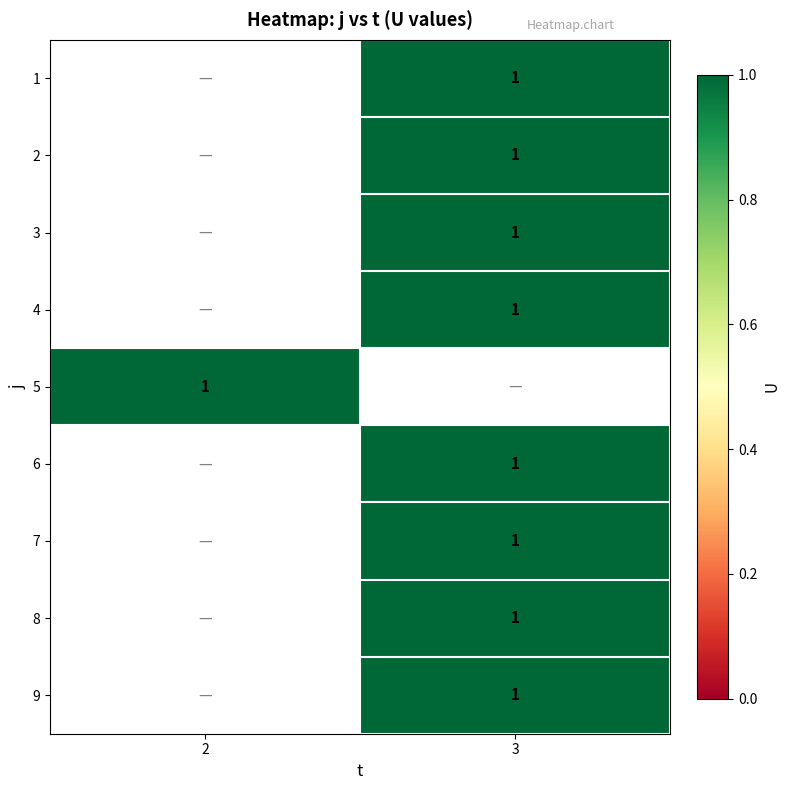

Is the value of 2 at 3 greater than the value of 5 at 3?

No